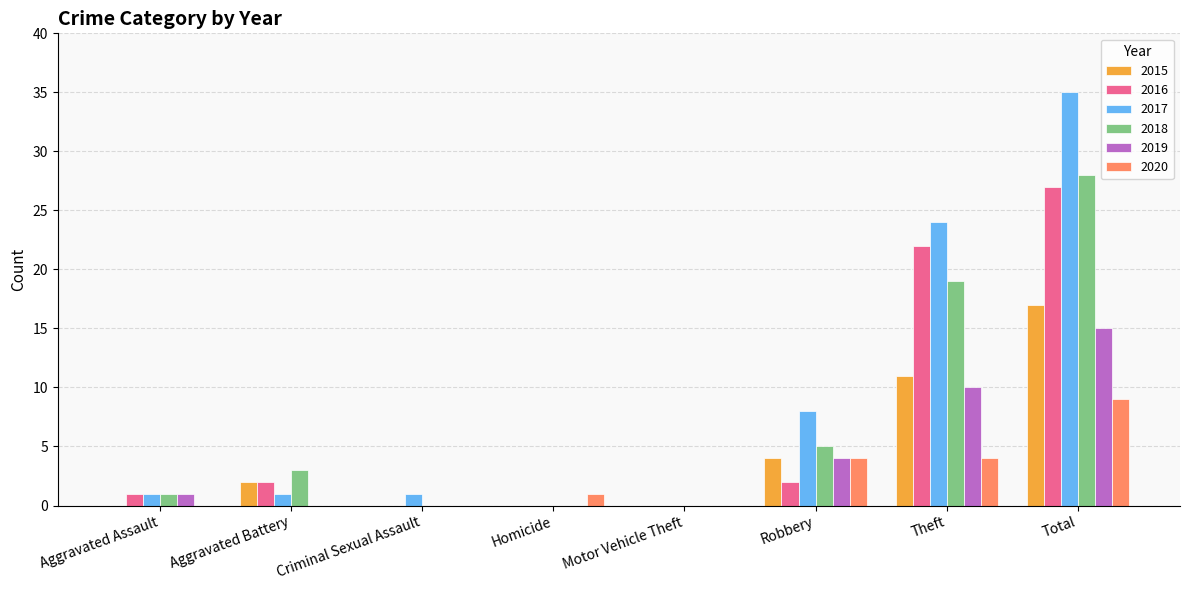

What is the difference between the 2019 values at Motor Vehicle Theft and Theft?

10